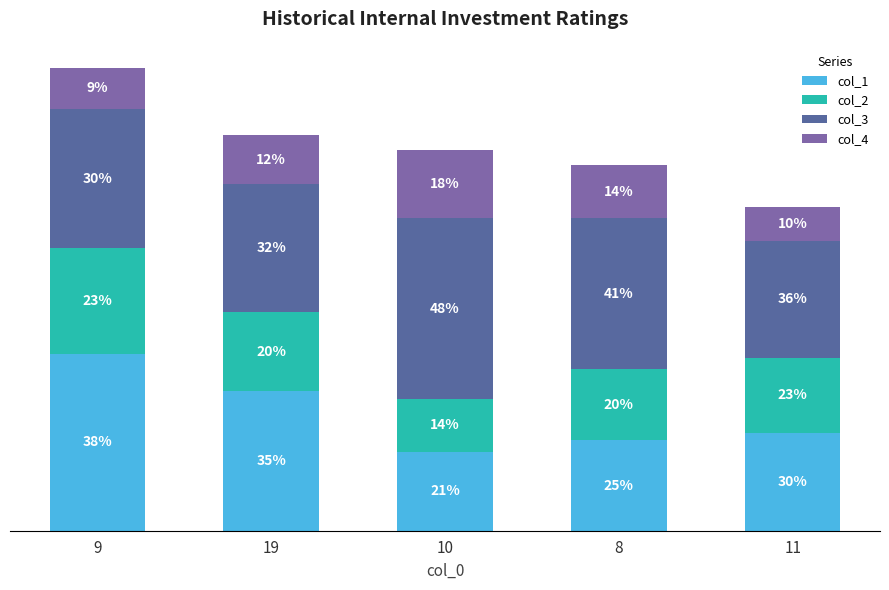

Between 10 and 11, which series saw the biggest shift?

col_3